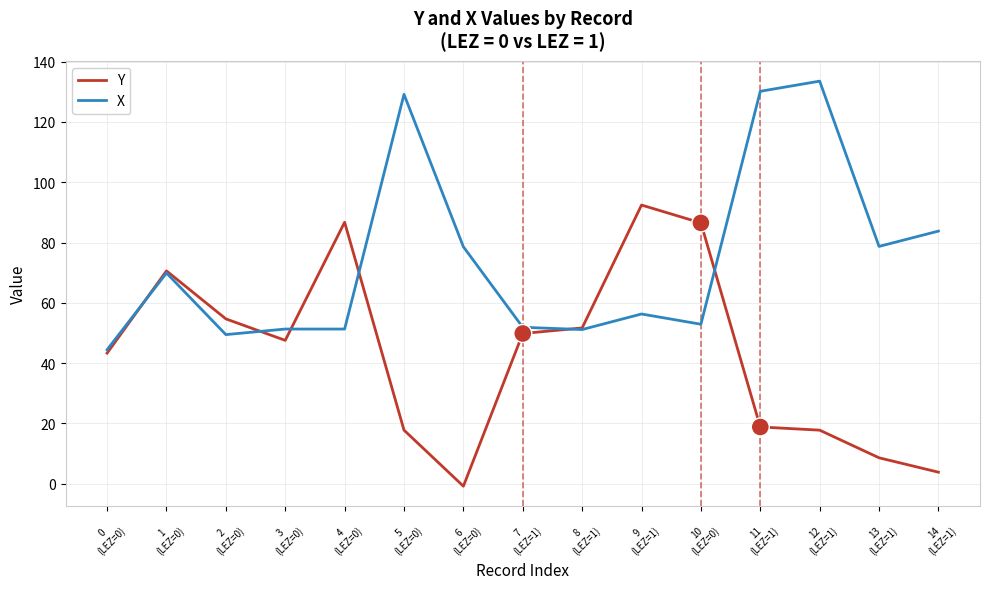

Where does the Y series first go above 47?

1
(LEZ=0)